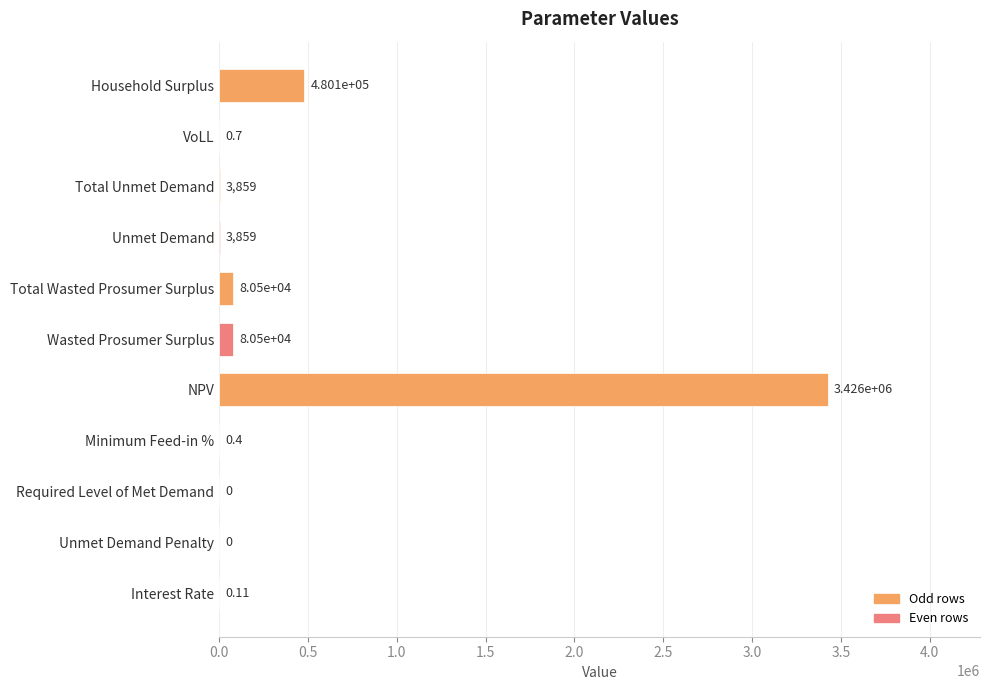

Which label corresponds to the largest value in the chart?

NPV